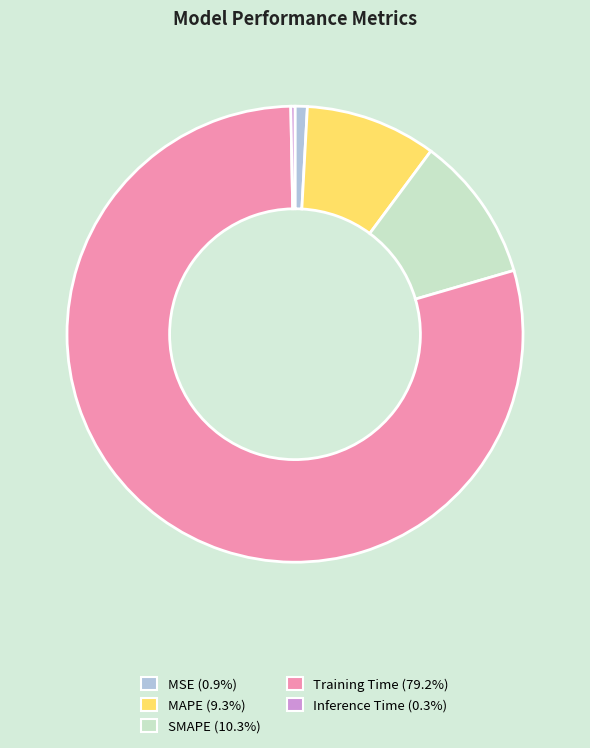

What is the smallest slice in the pie chart?

Inference Time